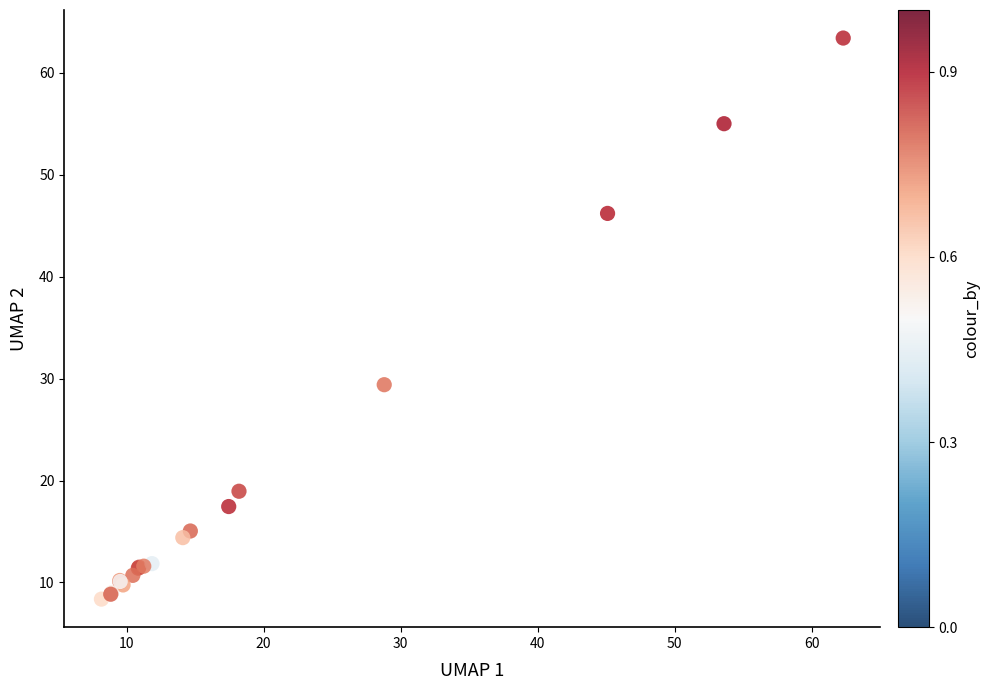

What Y value in the scatter plot is closest to 35?

29.4